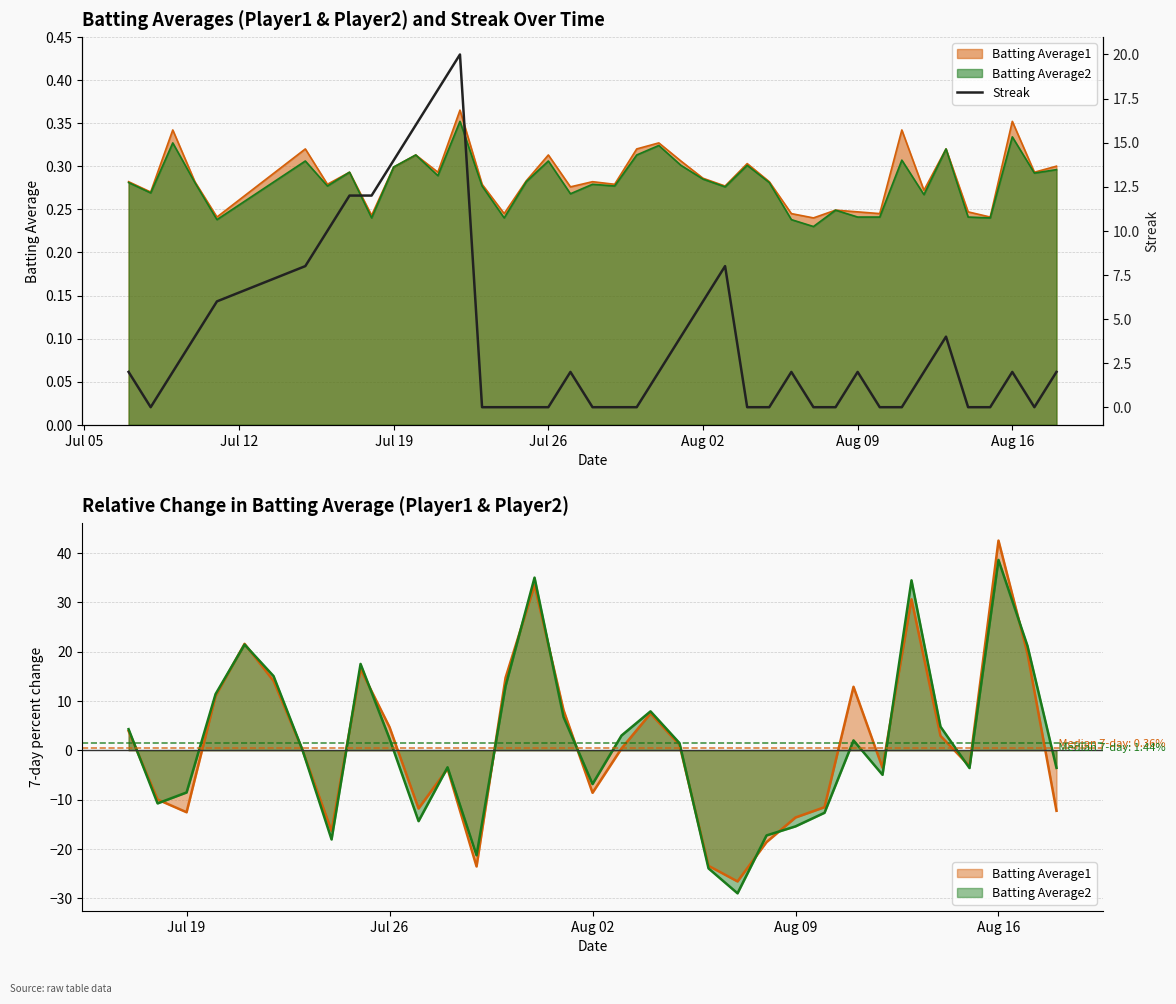

Does the chart display data point markers on the line(s)?

No